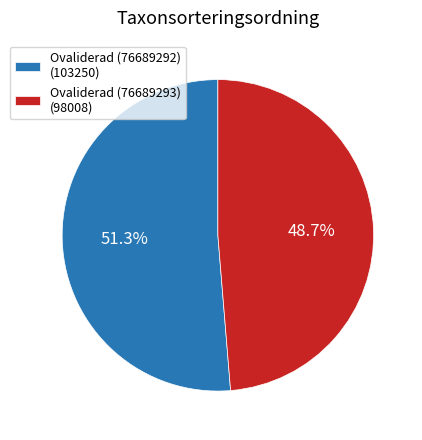

Does any single category account for the majority?

Yes